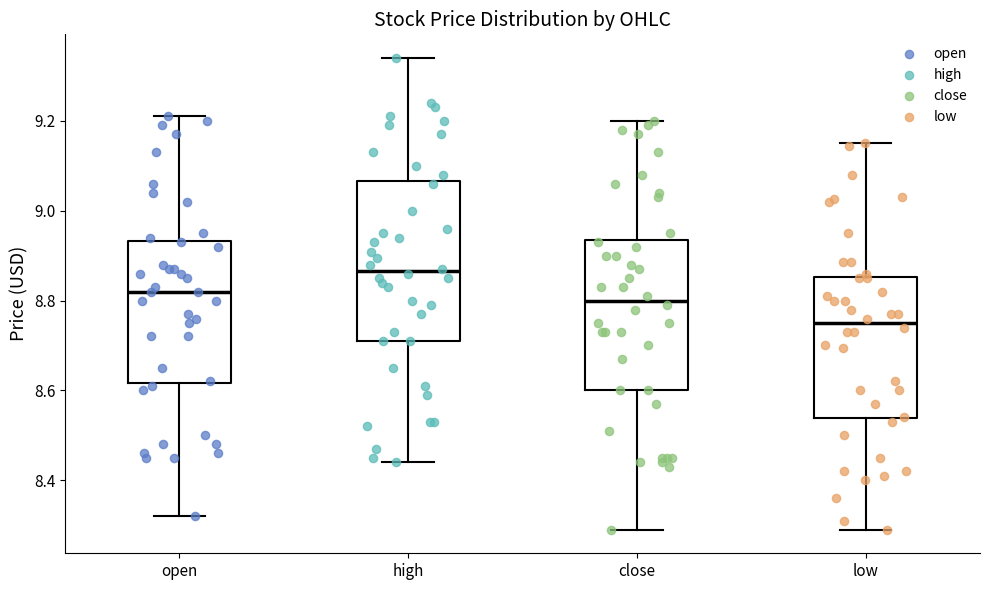

Reading left to right, transcribe this box plot: for each box, give where its median line is, the range the box spans, and where its two whiskers end, as read against the y-axis. The values are not printed on the chart, so give them approximately, as read against the axis.

open: median 8.82, box 8.62 to 8.94, whiskers 8.32 to 9.22
high: median 8.86, box 8.72 to 9.06, whiskers 8.44 to 9.34
close: median 8.80, box 8.60 to 8.94, whiskers 8.30 to 9.20
low: median 8.76, box 8.54 to 8.86, whiskers 8.30 to 9.16